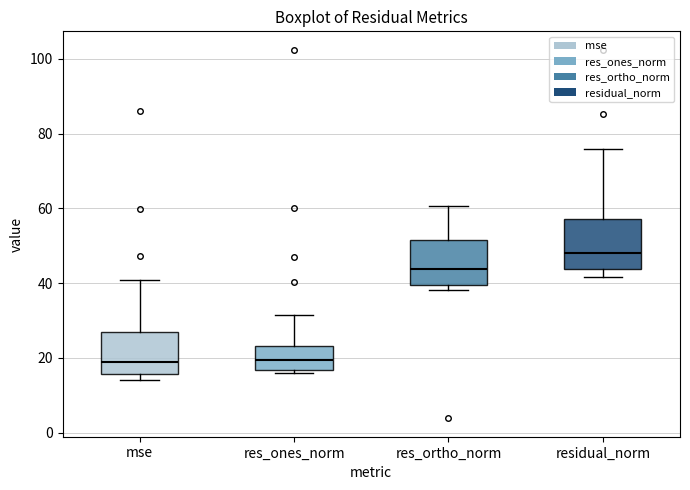

Reading left to right, read every box against the y-axis: the position of its median line, the range the box covers, and the ends of its whiskers. The values are not printed on the chart, so give them approximately, as read against the axis.

mse: median 18, box 16 to 26, whiskers 14 to 40
res_ones_norm: median 20, box 16 to 24, whiskers 16 (just below the box's lower edge) to 32
res_ortho_norm: median 44, box 40 to 52, whiskers 38 to 60
residual_norm: median 48, box 44 to 58, whiskers 42 to 76